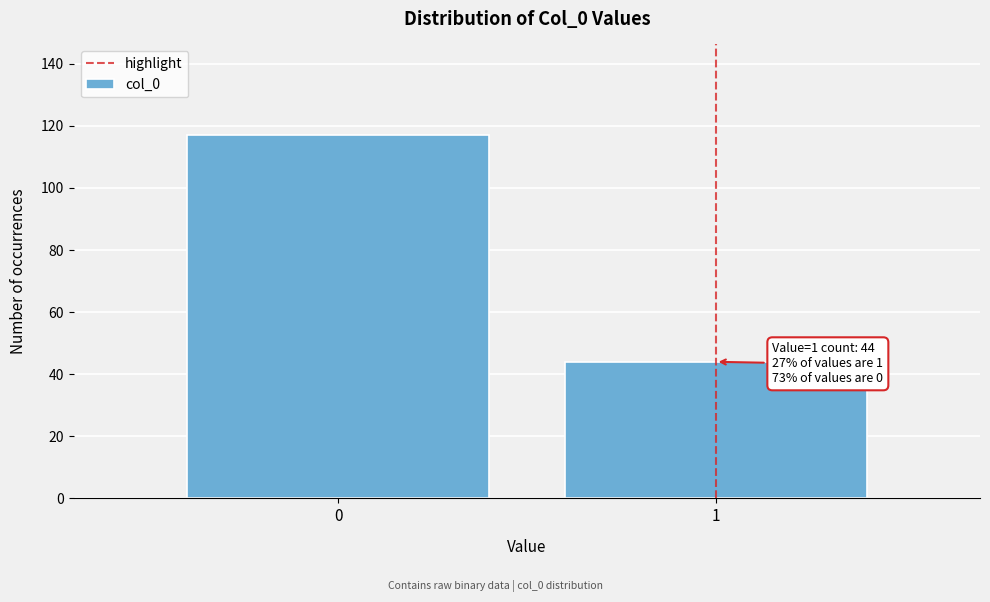

Reading left to right, transcribe all the data shown in this chart.

0=117	1=44